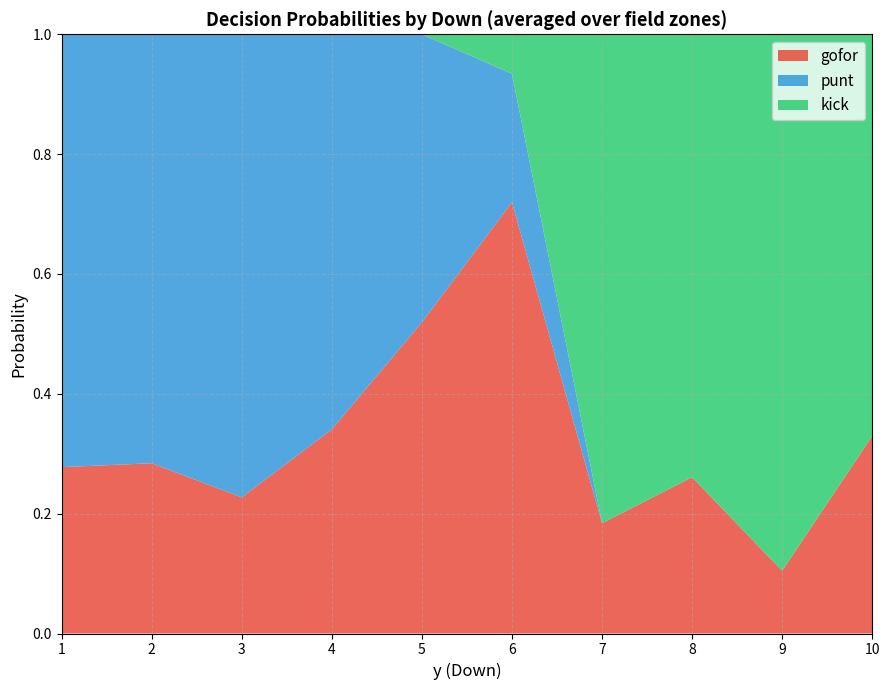

At which label does gofor reach its peak?

6